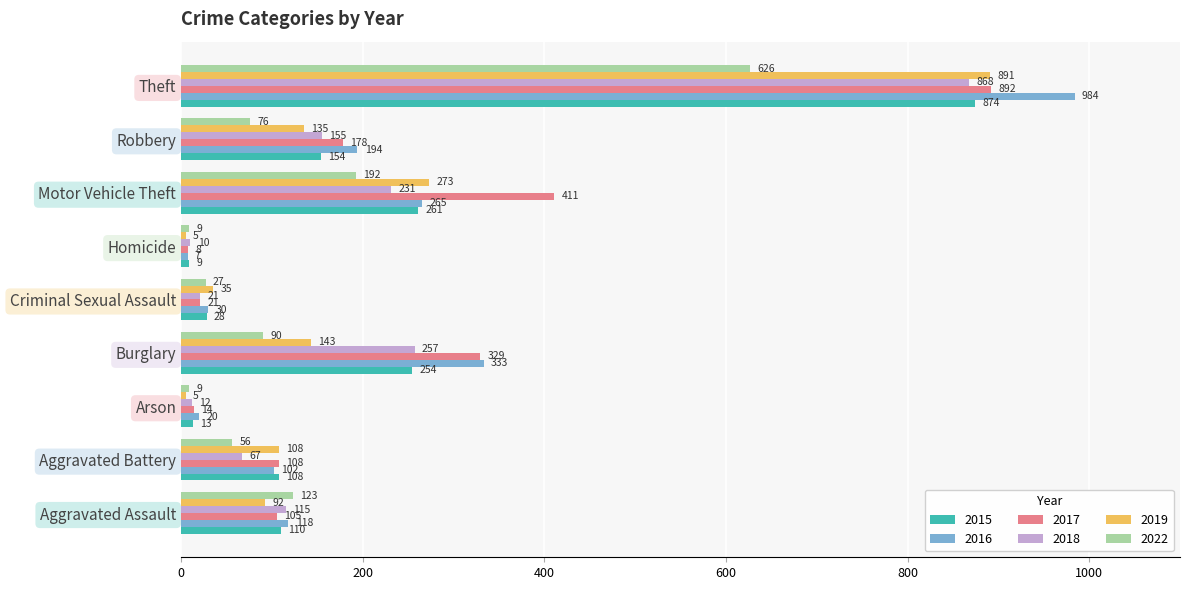

The 2019 series shows 57 at Burglary. True or false?

False